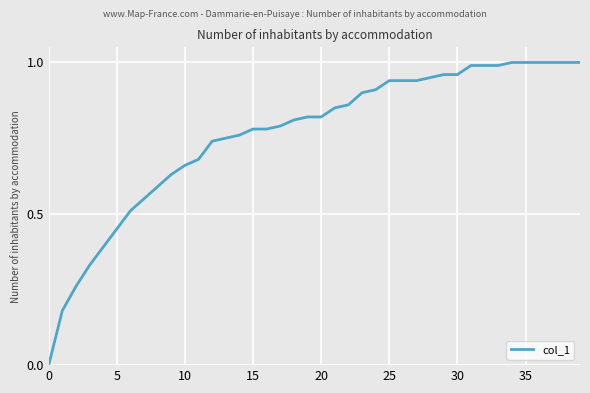

What is the label of the 21st point from the left?

20